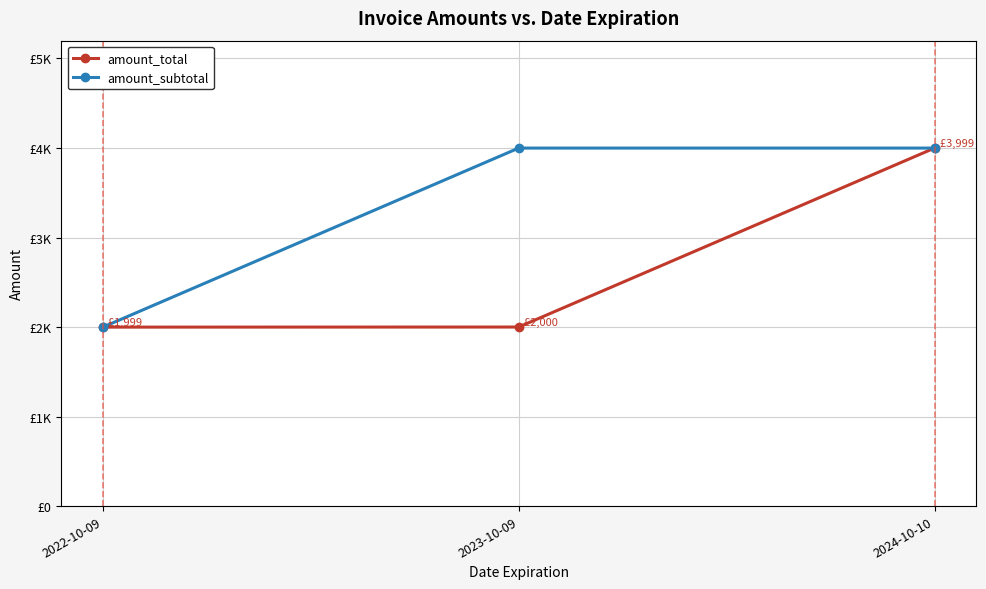

What is the difference between the maximum and minimum values in the amount_subtotal series?

2000